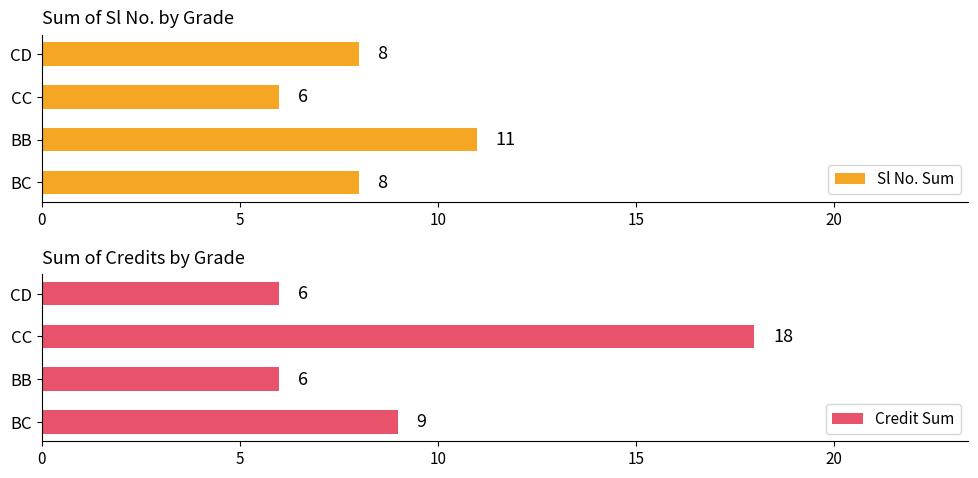

Which series has the largest total across all categories?

Credit Sum